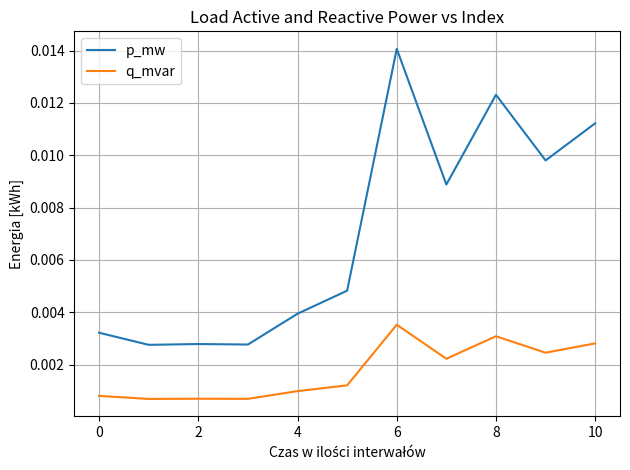

Which series has the largest total across all categories?

p_mw